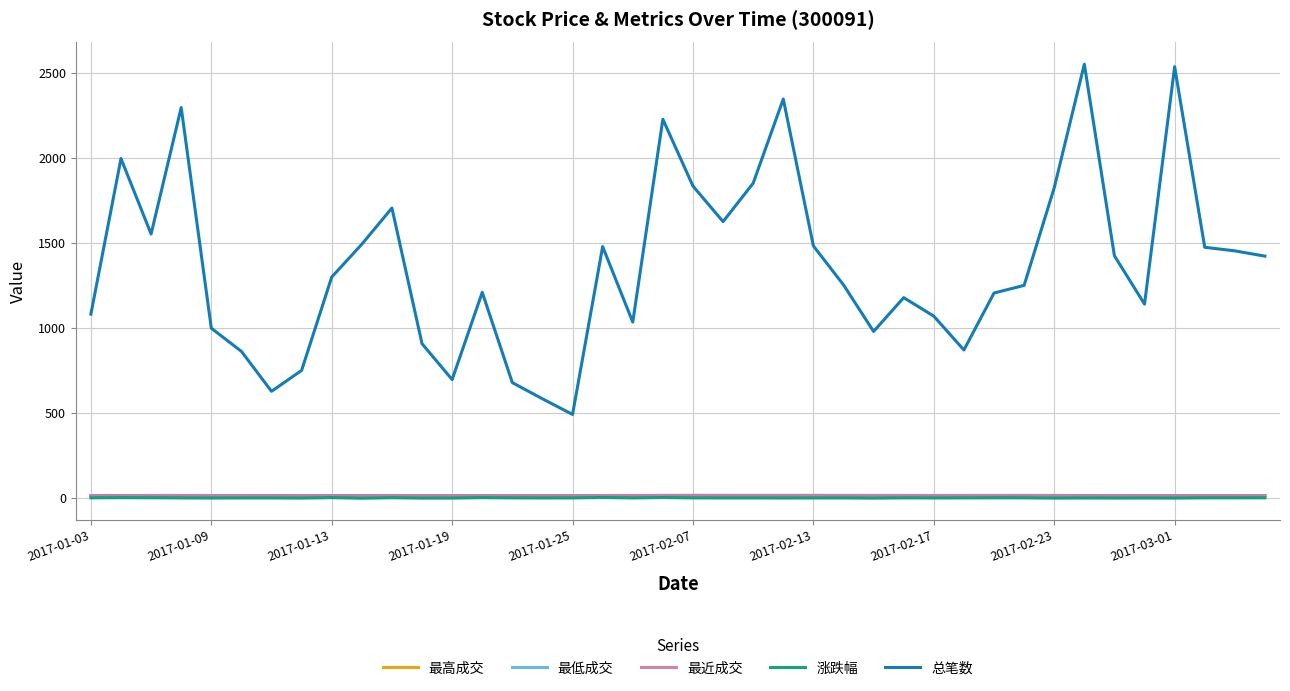

How many series are shown in this chart?

5